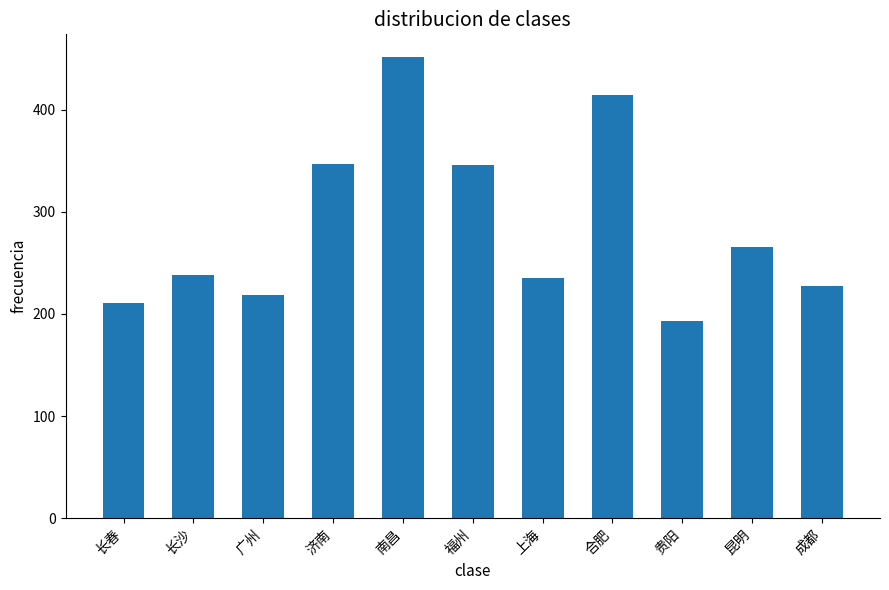

True or false: the data shows 218.7 at 广州.

True